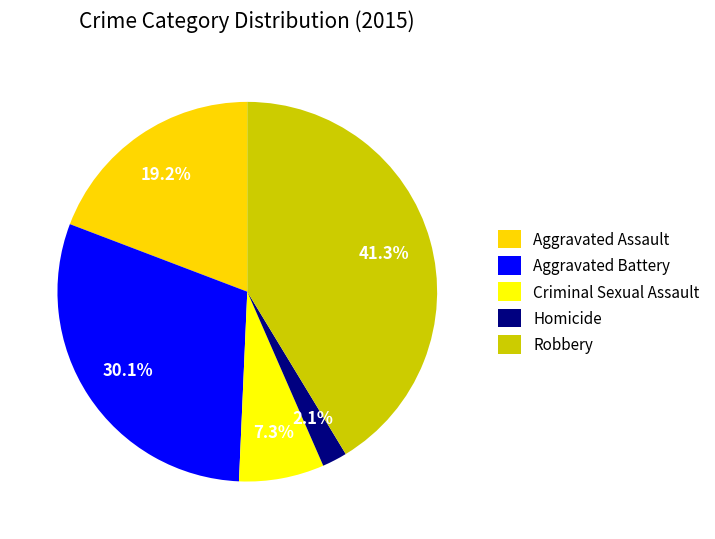

Combined, what portion of the pie is Aggravated Assault and Aggravated Battery?

49.3%